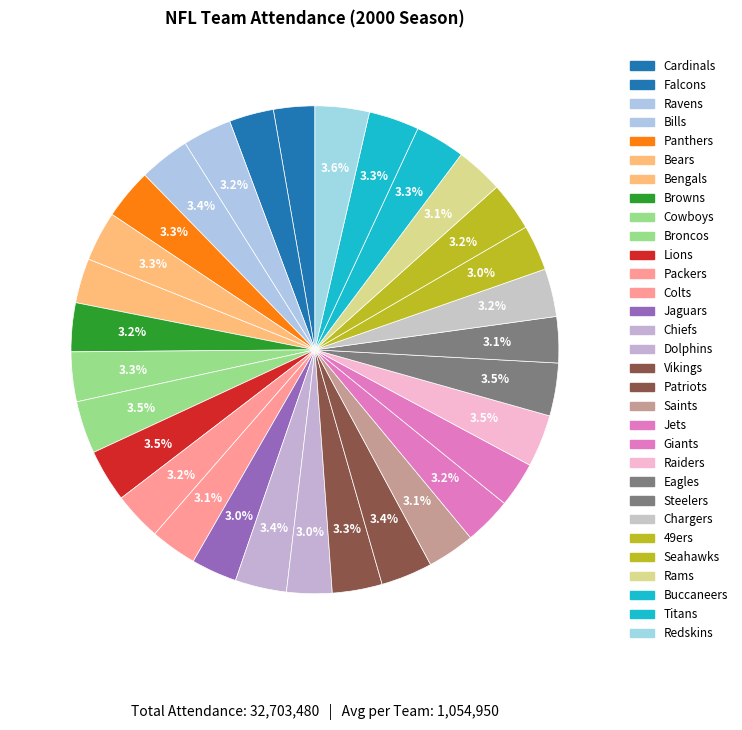

Approximately how many times larger is the value at Seahawks compared to Raiders?

0.9